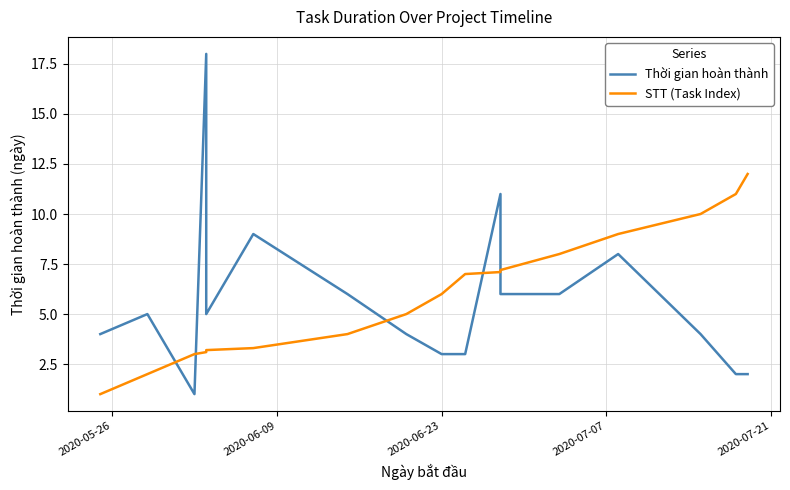

Does the chart display data point markers on the line(s)?

No